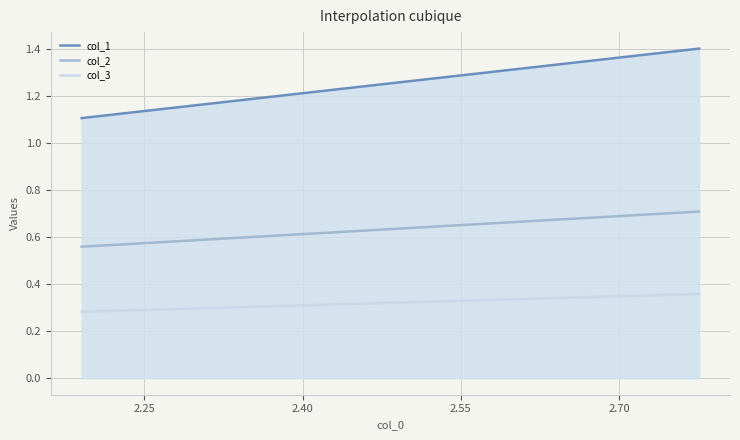

Which series has the largest range (max minus min)?

col_1